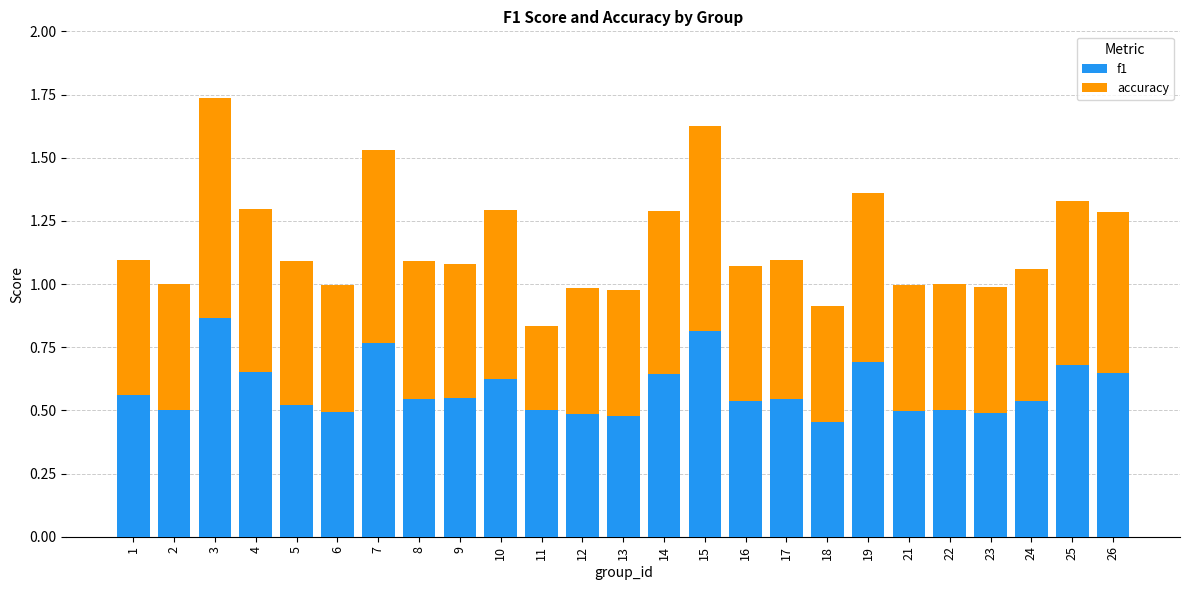

How many bars are there in total?

25